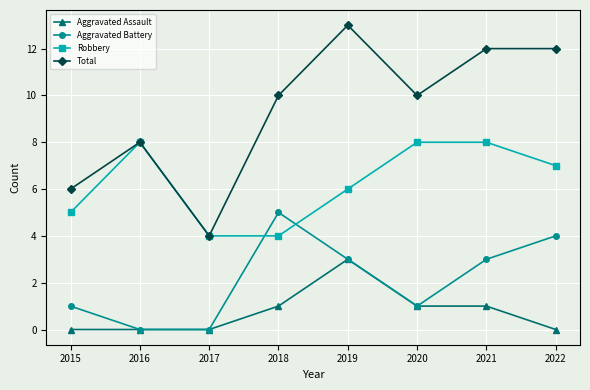

What are all the series names shown in the legend?

Aggravated Assault, Aggravated Battery, Robbery, Total